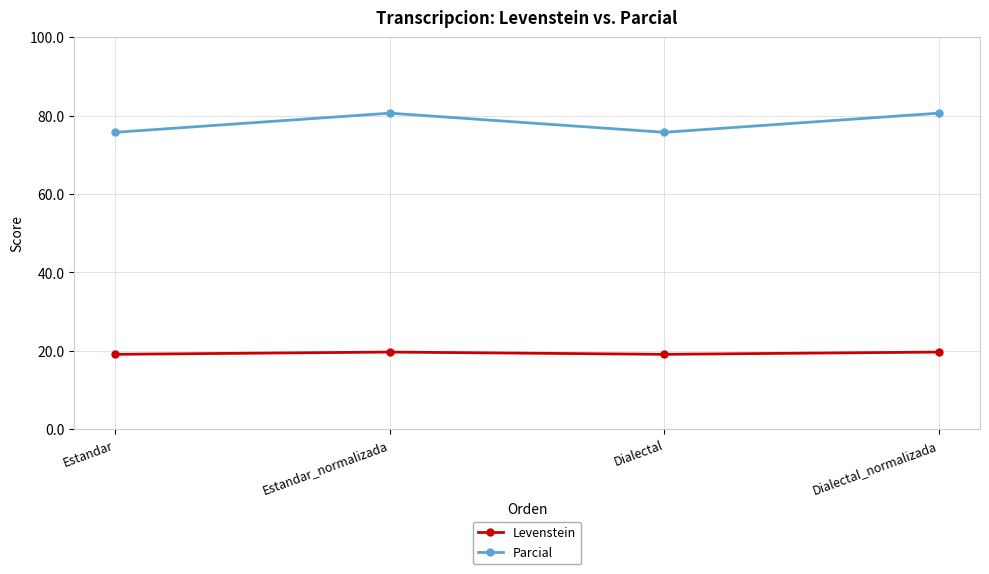

True or false: Parcial has more than 2 interior local peaks.

False